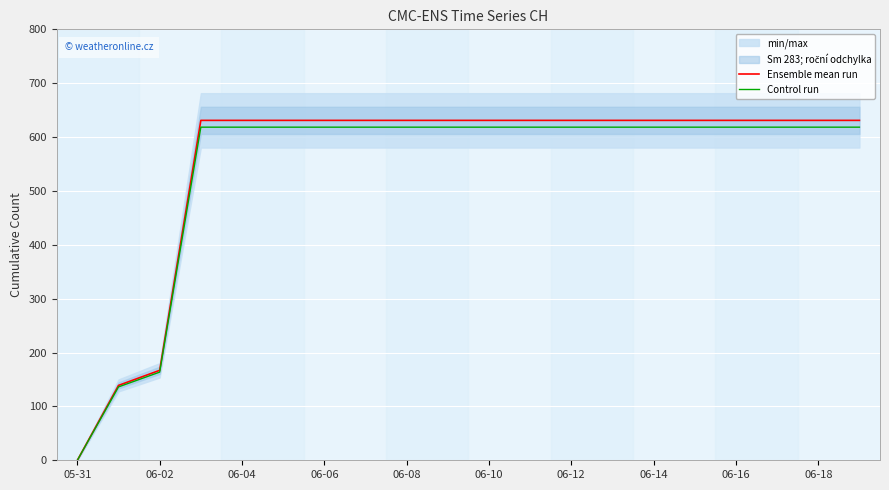

List the series in order of their peak value, highest first.

Ensemble mean run, Control run